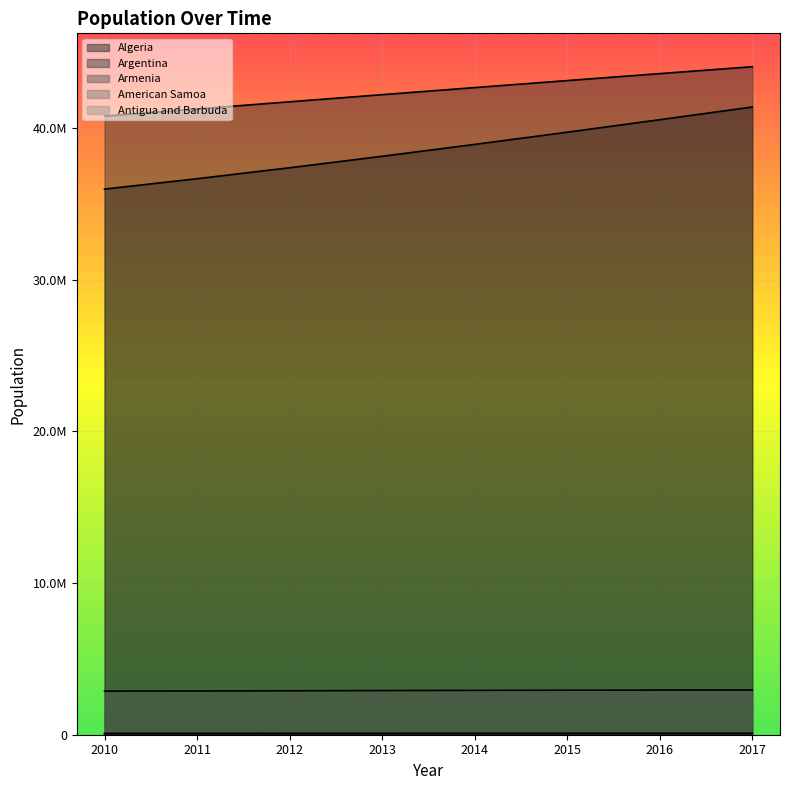

Which series has the largest total across all categories?

Argentina